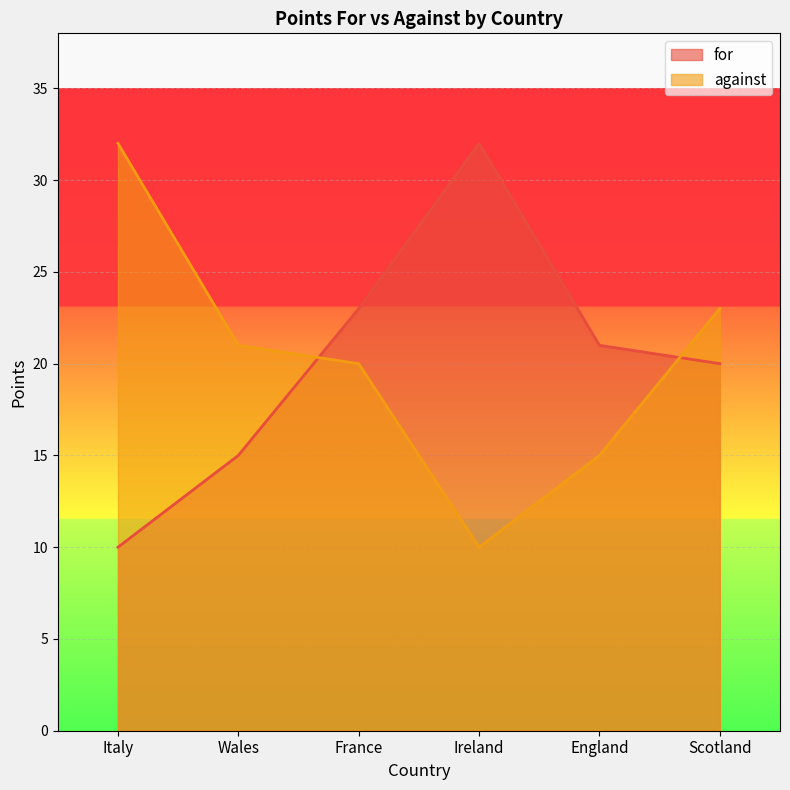

Is it true that for equals 12 at Scotland?

False